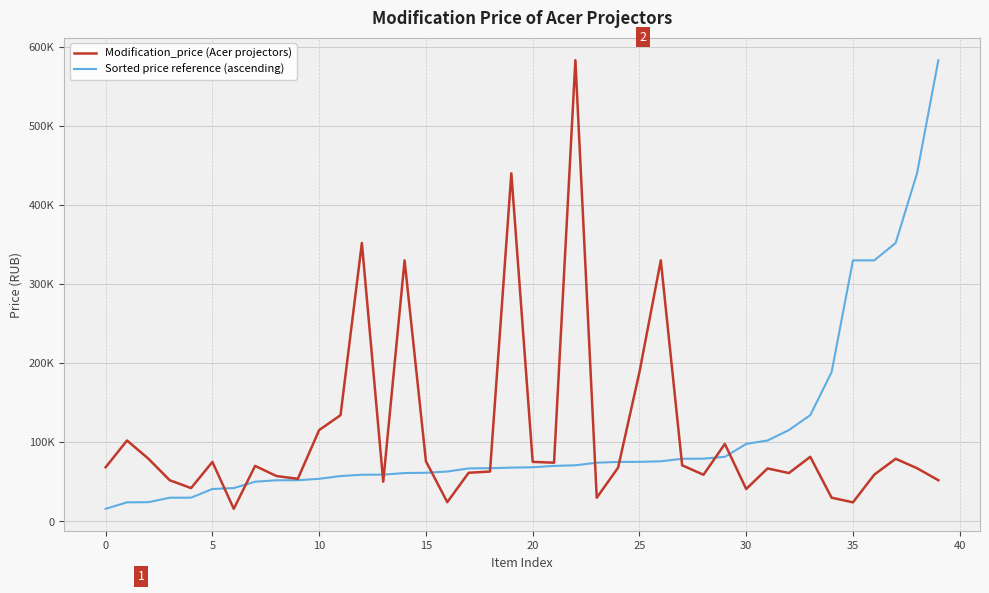

Does the chart have visible grid lines?

Yes